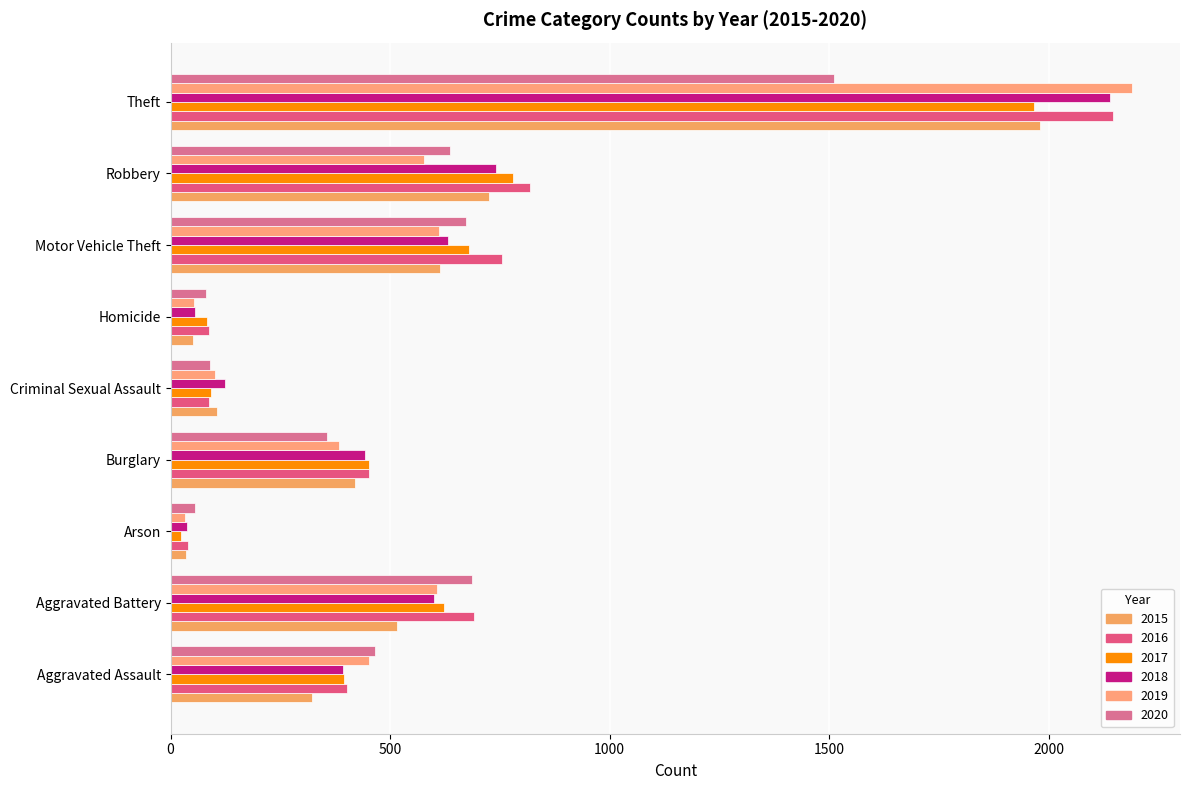

How many values in the 2017 series are below 453?

4